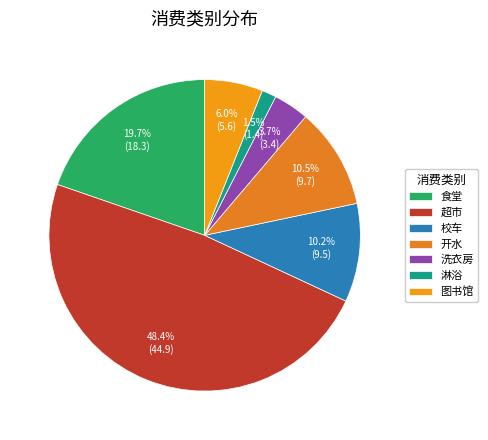

To the nearest percent, what portion does 超市 represent?

48%